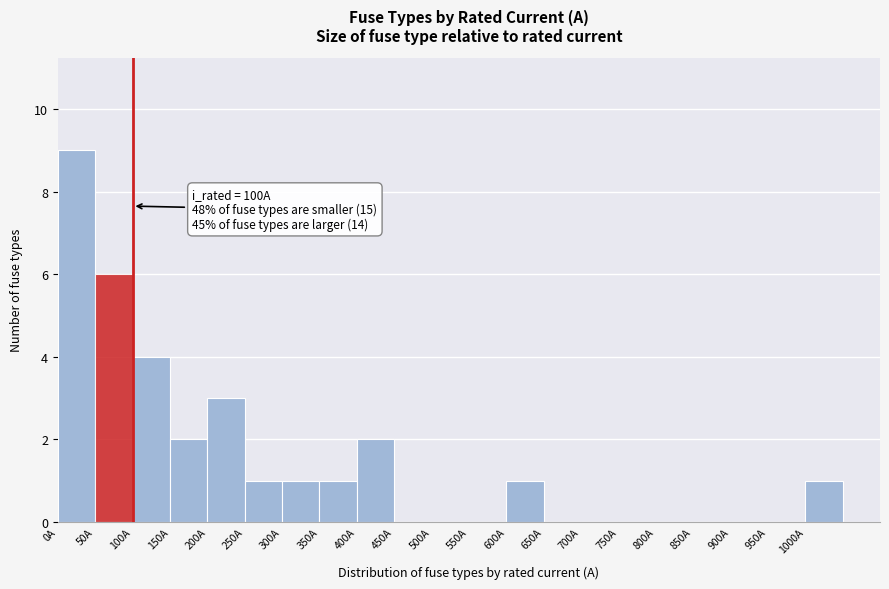

Over which range of the x-axis is the bar tallest?

0 to 50